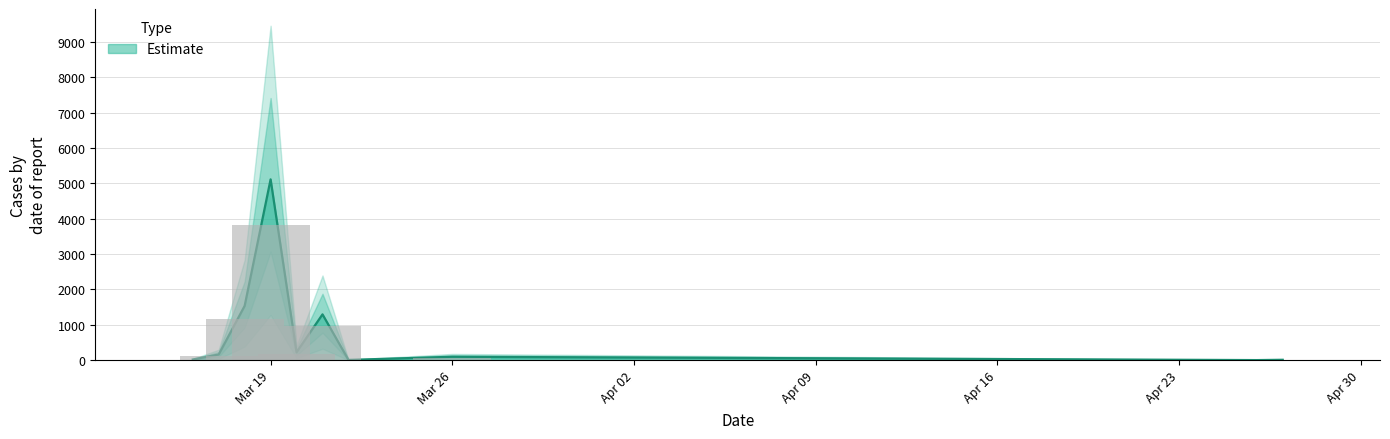

How many data points are above 160?

4